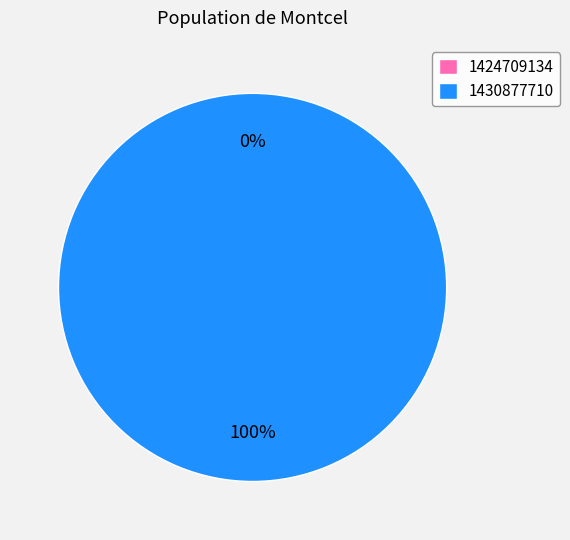

Rank the categories by value from highest to lowest.

1430877710, 1424709134